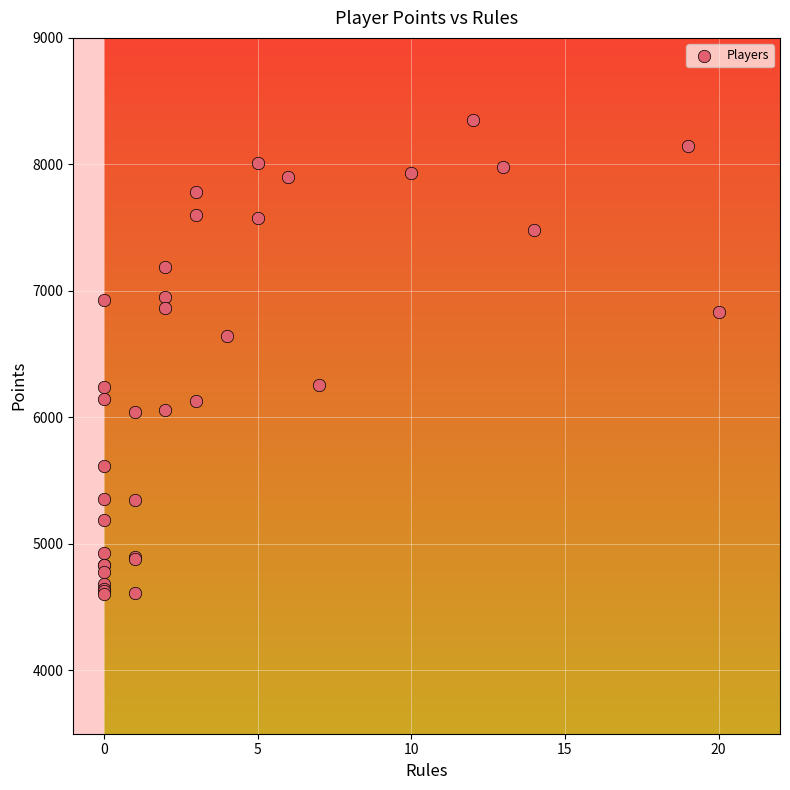

What Y value in the scatter plot is closest to 6477?

6642